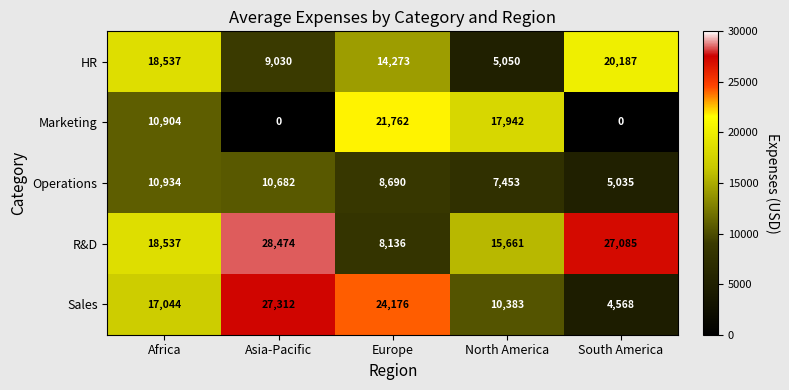

At which category is the sum across all series the highest?

Europe